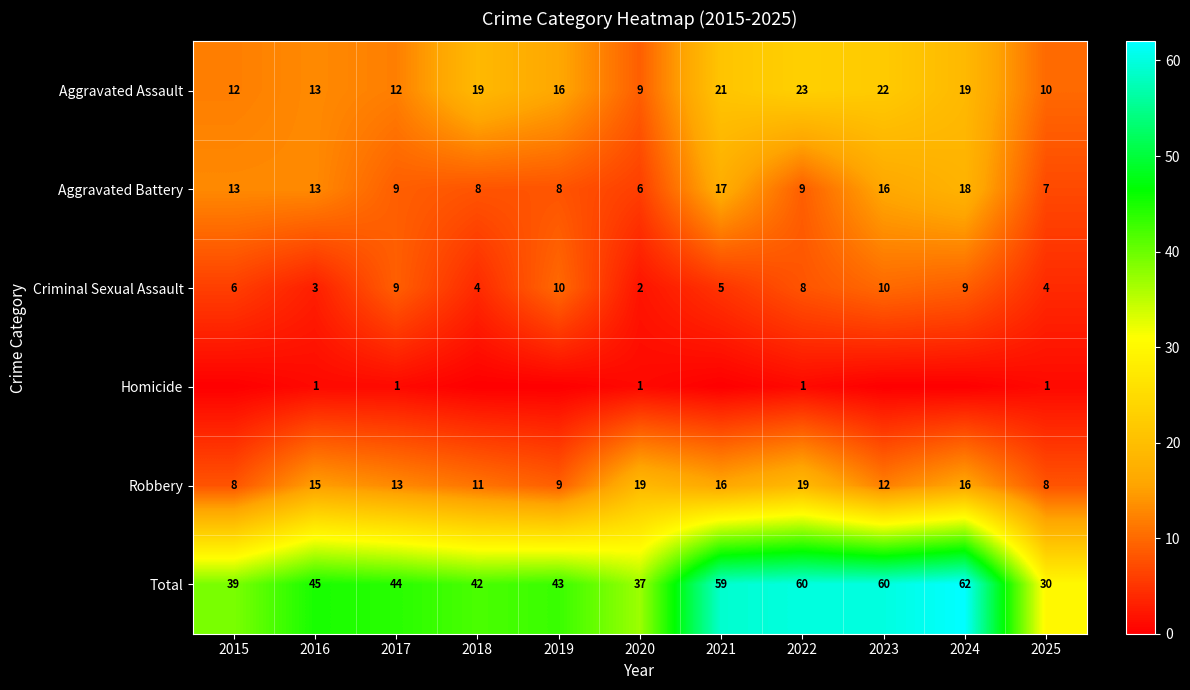

Between 2016 and 2022, which series saw the biggest shift?

Total